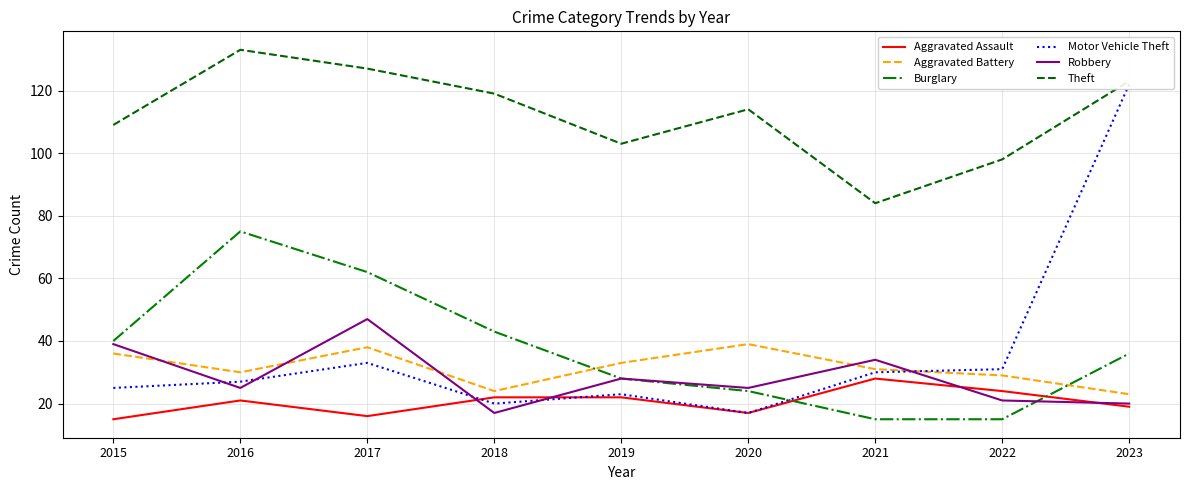

In Burglary, how many points are higher than both neighbors (excluding endpoints)?

1